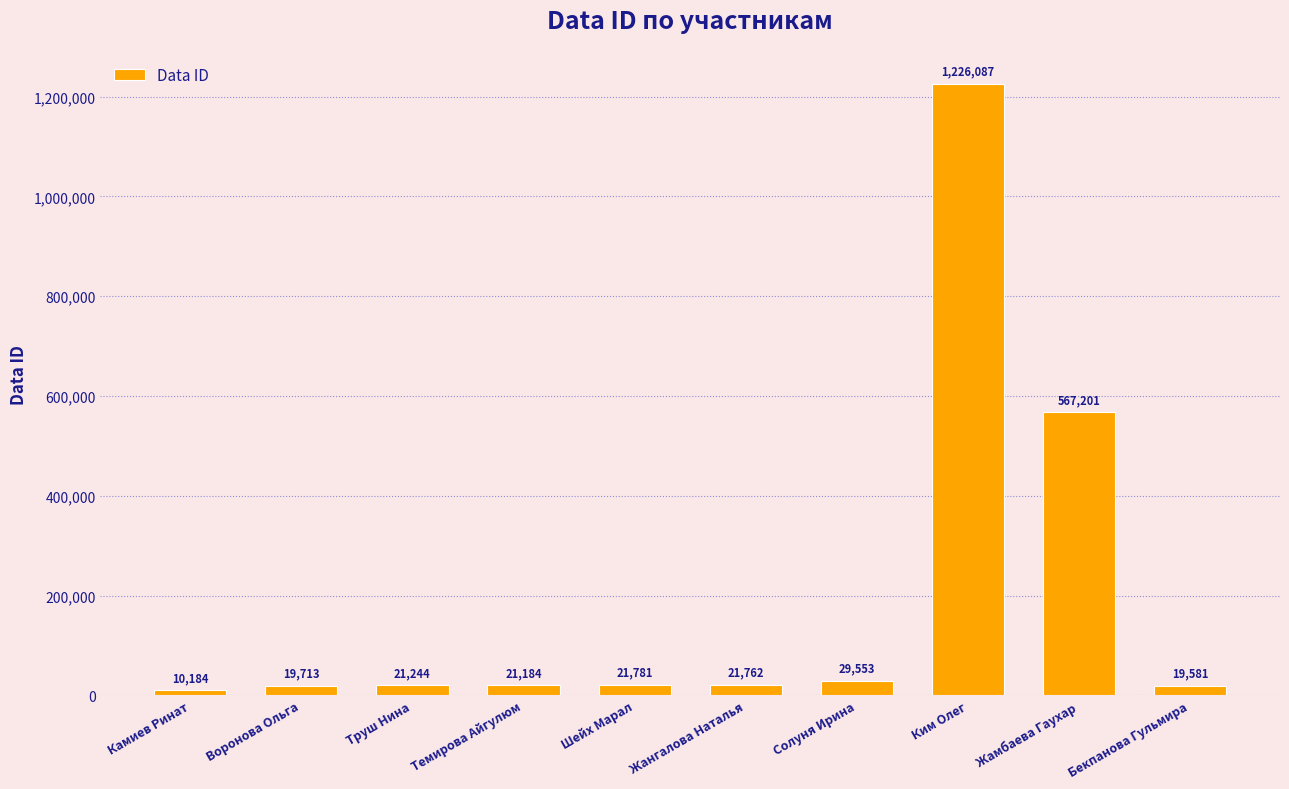

Reading left to right, transcribe all the data shown in this chart.

10184	19713	21244	21184	21781	21762	29553	1226087	567201	19581